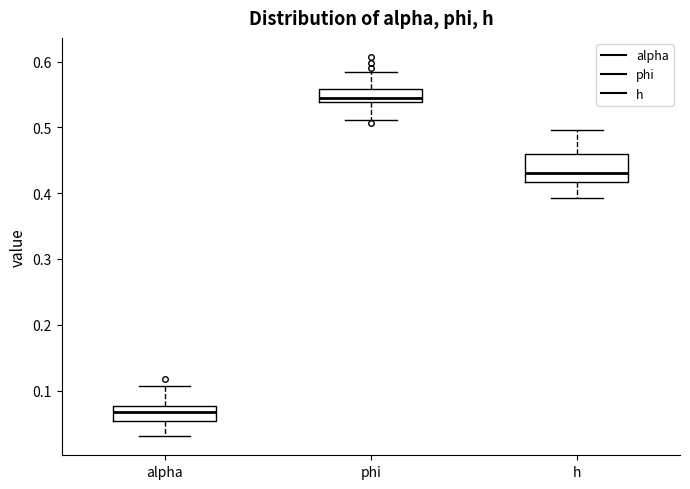

Reading left to right, transcribe this box plot: for each box, give where its median line is, the range the box spans, and where its two whiskers end, as read against the y-axis. The values are not printed on the chart, so give them approximately, as read against the axis.

alpha: median 0.07, box 0.05 to 0.08, whiskers 0.03 to 0.11
phi: median 0.55, box 0.54 to 0.56, whiskers 0.51 to 0.58
h: median 0.43, box 0.42 to 0.46, whiskers 0.39 to 0.50